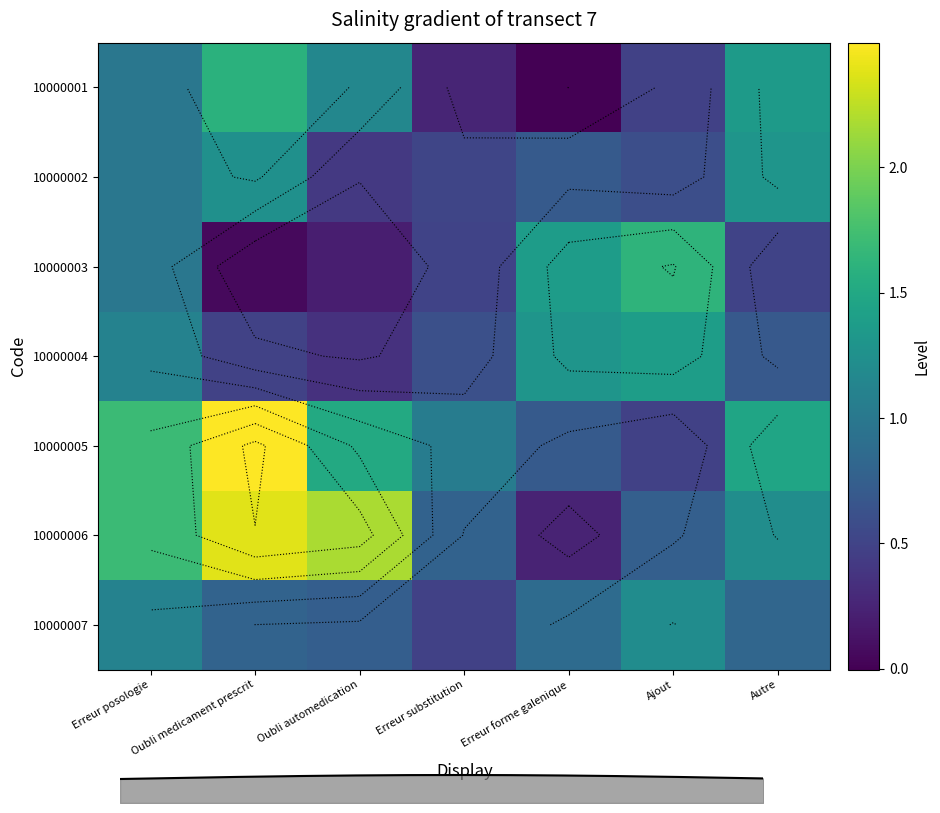

The 10000002 series shows 0.5 at Erreur substitution. True or false?

True